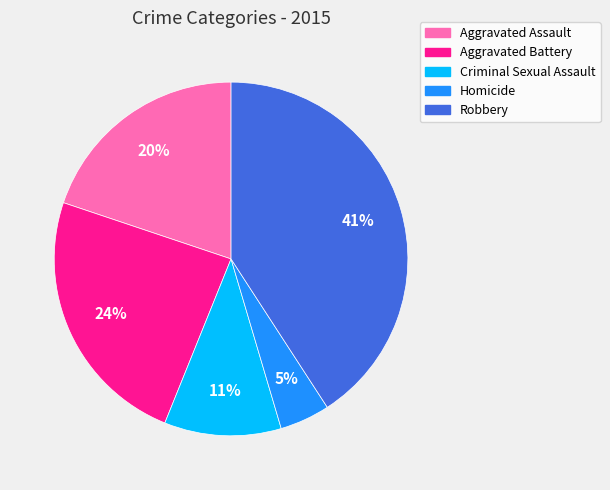

Is the sum of Aggravated Assault and Aggravated Battery greater than half?

No